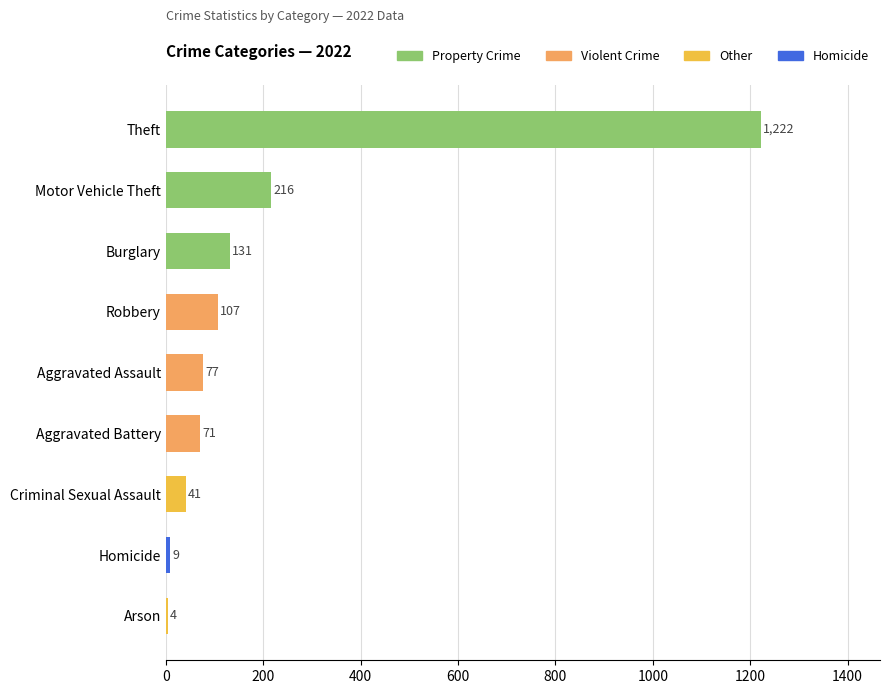

What is the sum of all values?

1878